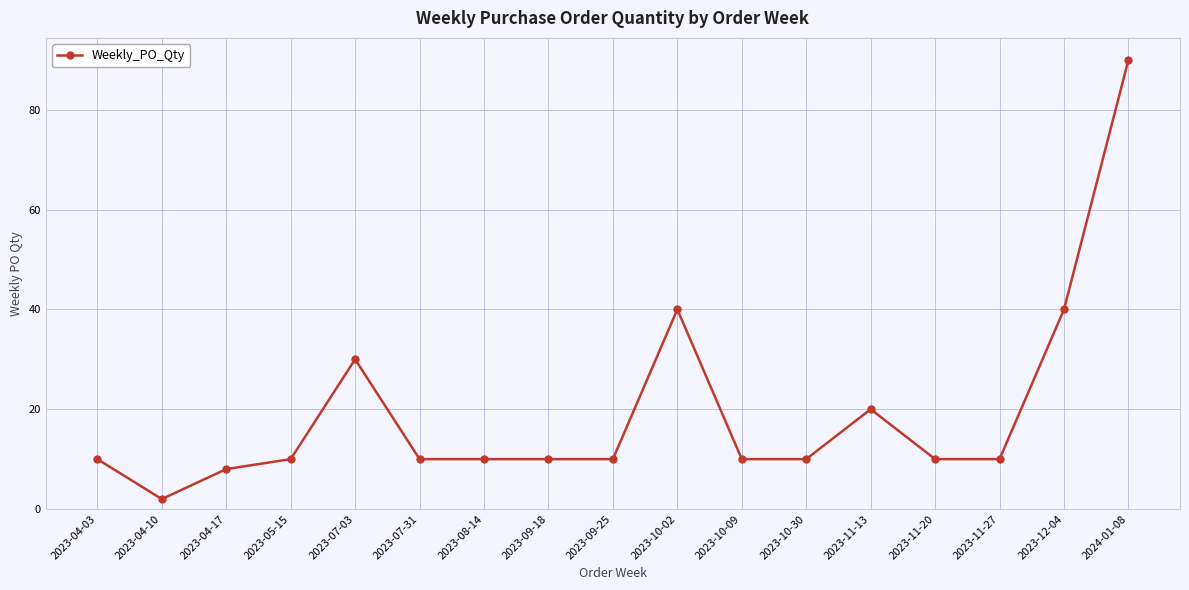

Where is the first local maximum?

2023-07-03